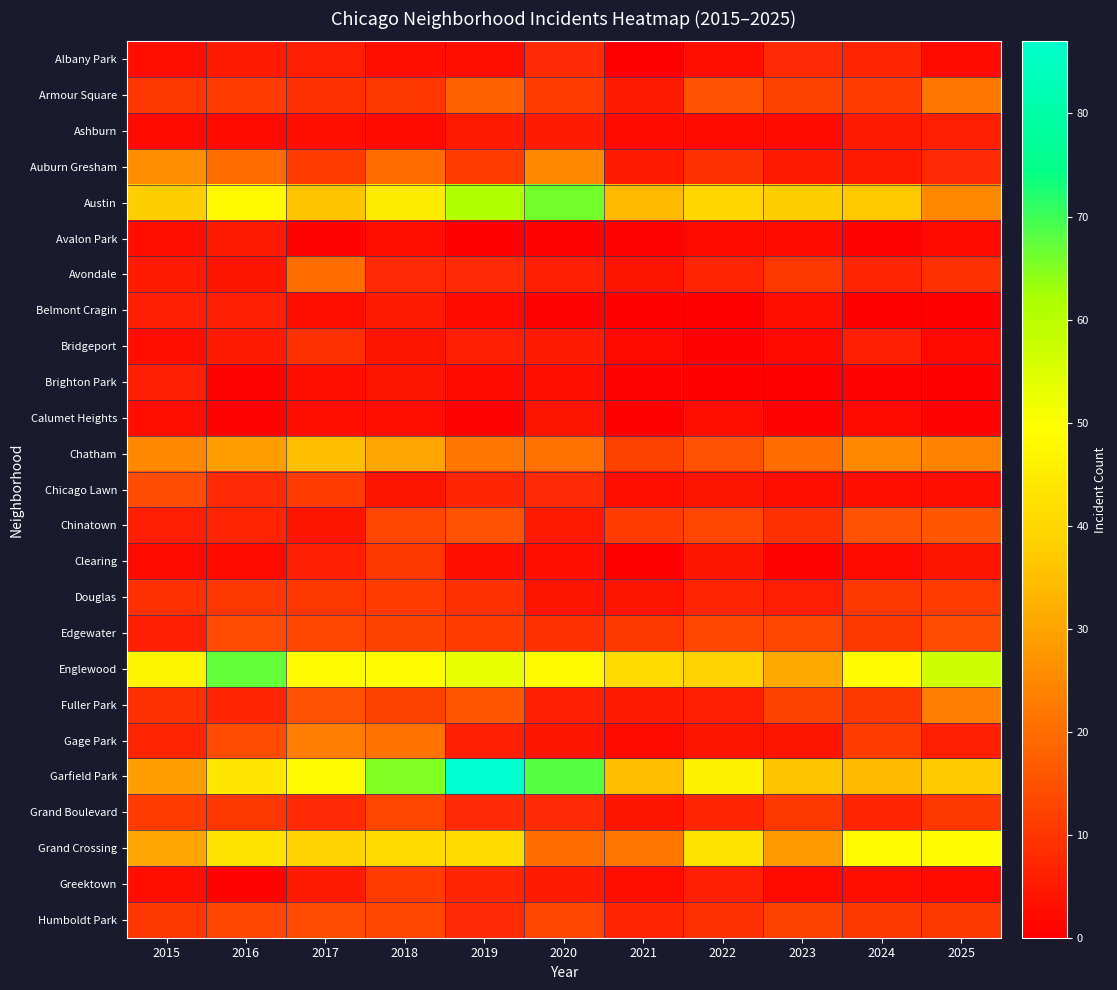

Rank the series by their maximum value, from lowest to highest.

Calumet Heights, Avalon Park, Ashburn, Belmont Cragin, Brighton Park, Albany Park, Bridgeport, Clearing, Douglas, Greektown, Grand Boulevard, Chicago Lawn, Edgewater, Humboldt Park, Chinatown, Avondale, Armour Square, Fuller Park, Gage Park, Auburn Gresham, Chatham, Grand Crossing, Austin, Englewood, Garfield Park